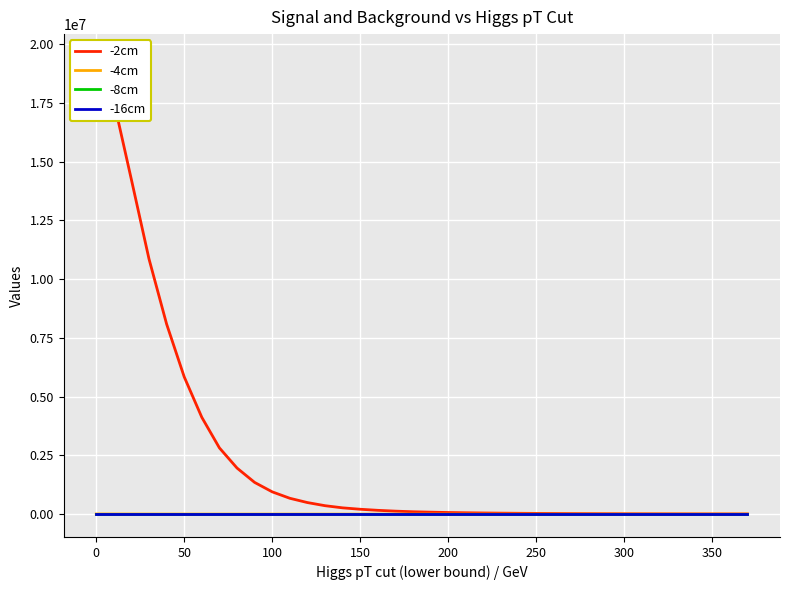

What is the spread (max minus min) of values at 0?

17570400.0